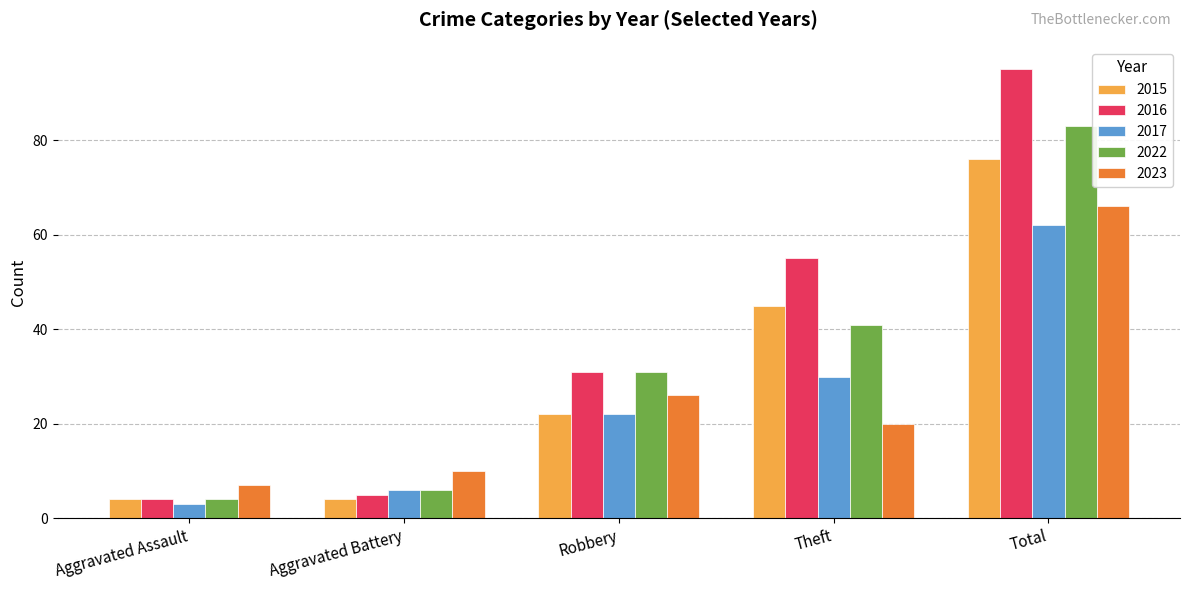

At which category is the sum across all series the highest?

Total